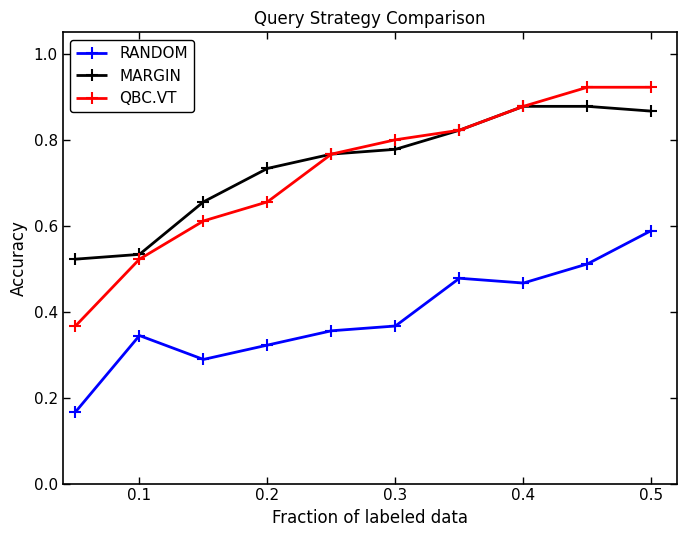

Which series has the largest range (max minus min)?

QBC.VT